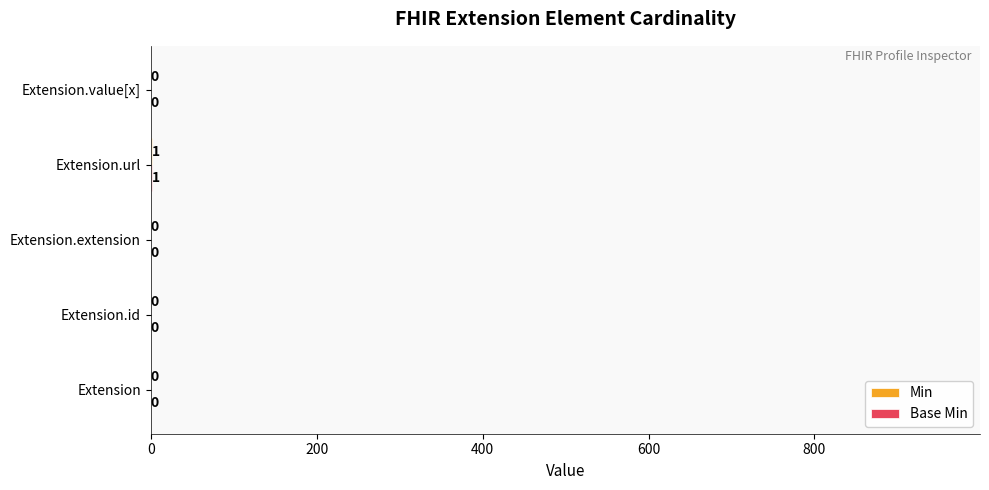

At which category is the sum across all series the highest?

Extension.url